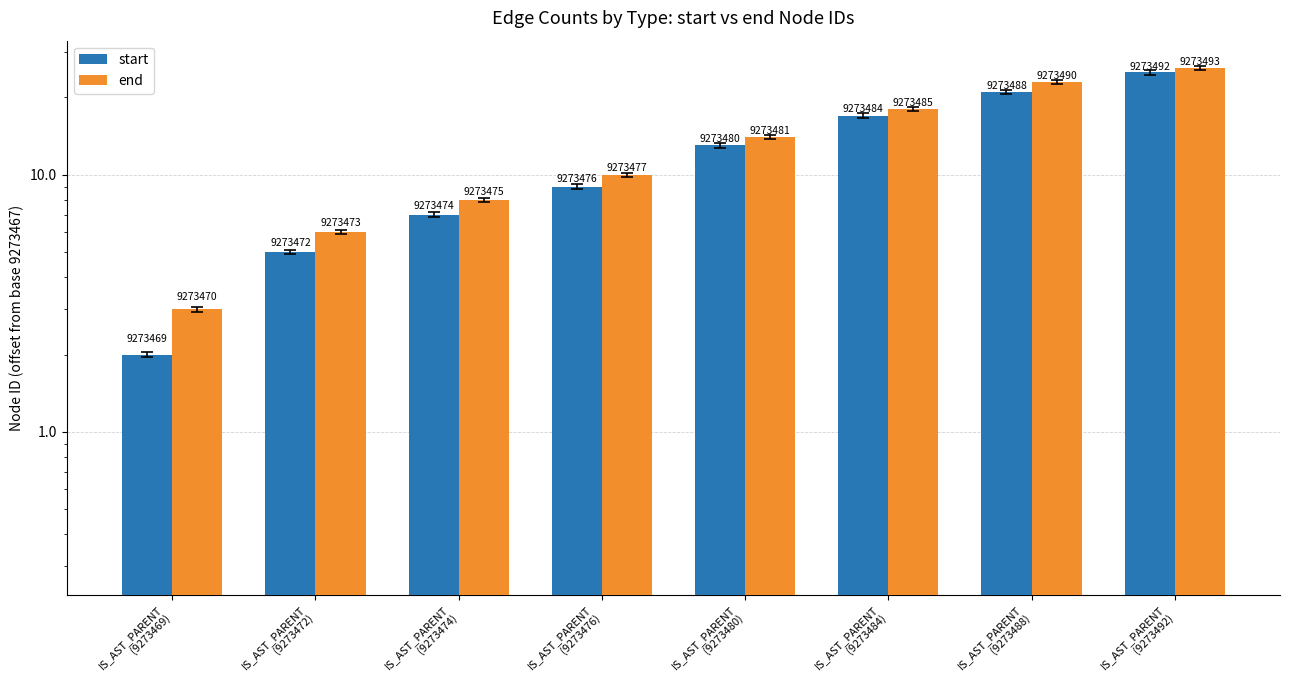

What is the average value of the start series?

12